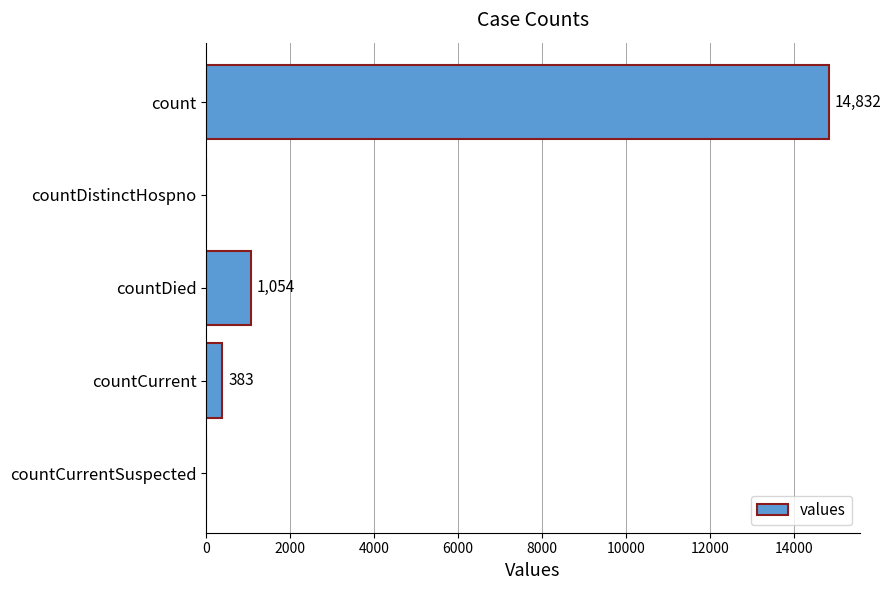

Between countCurrent and count, which is larger?

count